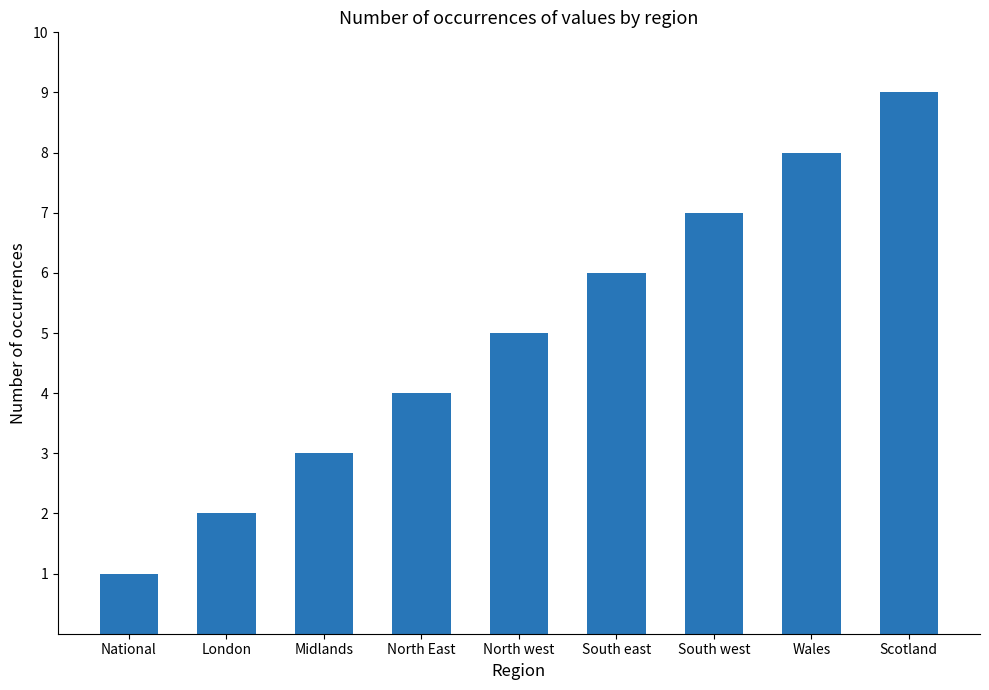

Reading left to right, list all the values displayed in this chart.

1	2	3	4	5	6	7	8	9